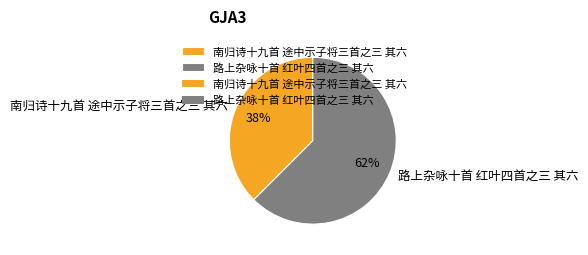

Rank the categories by value from lowest to highest.

南归诗十九首 途中示子将三首之三 其六, 路上杂咏十首 红叶四首之三 其六